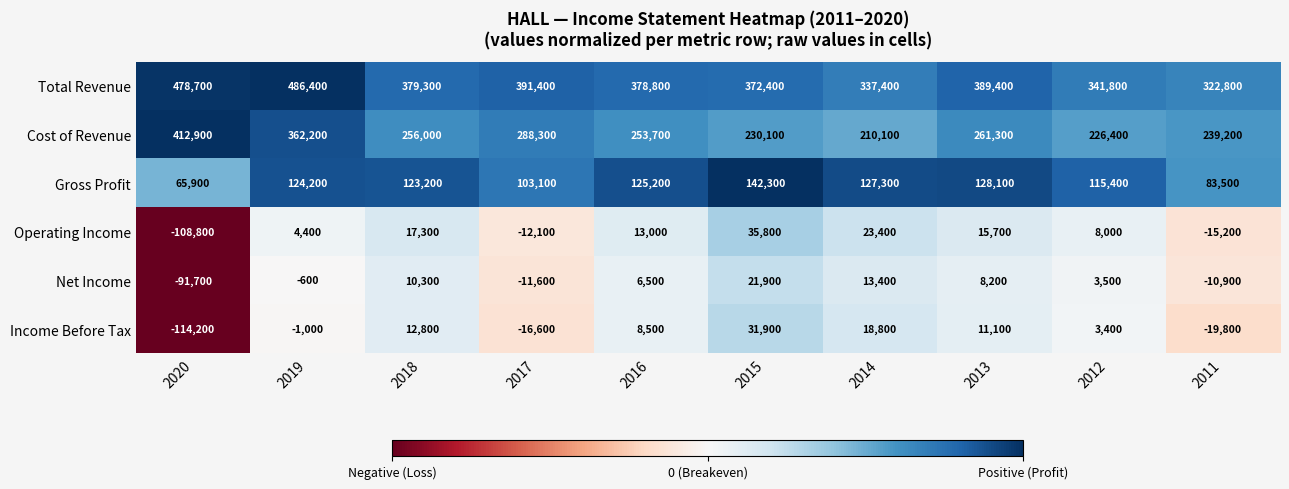

What is the spread (max minus min) of values at 2019?

487400